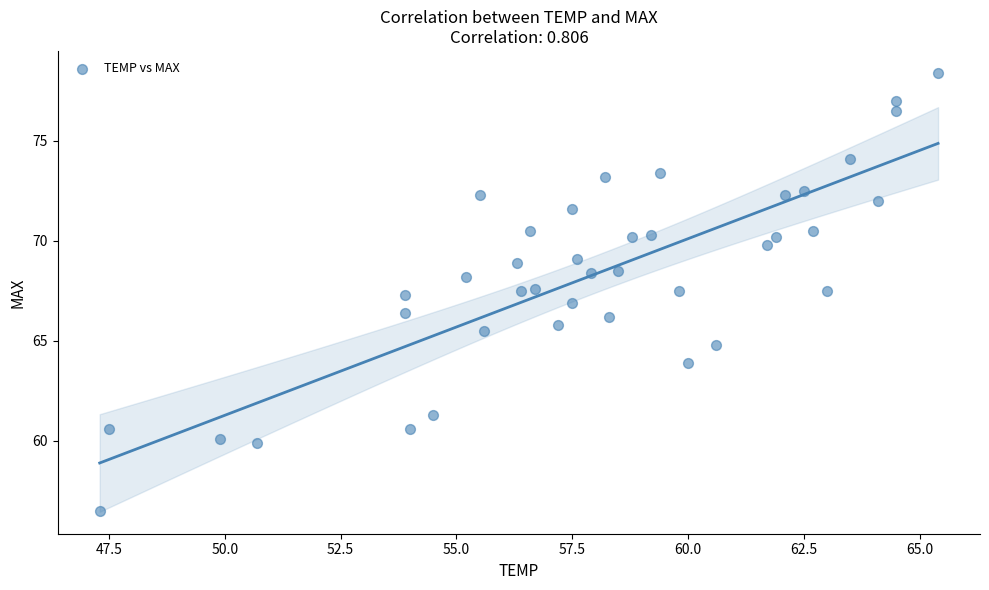

What is the range of X values (max minus min)?

18.1